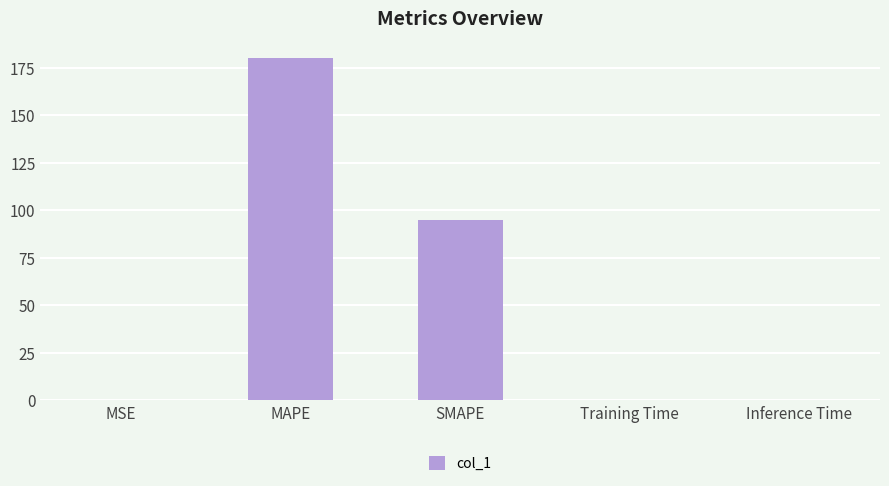

Are the bars grouped side by side (vs. stacked)?

No